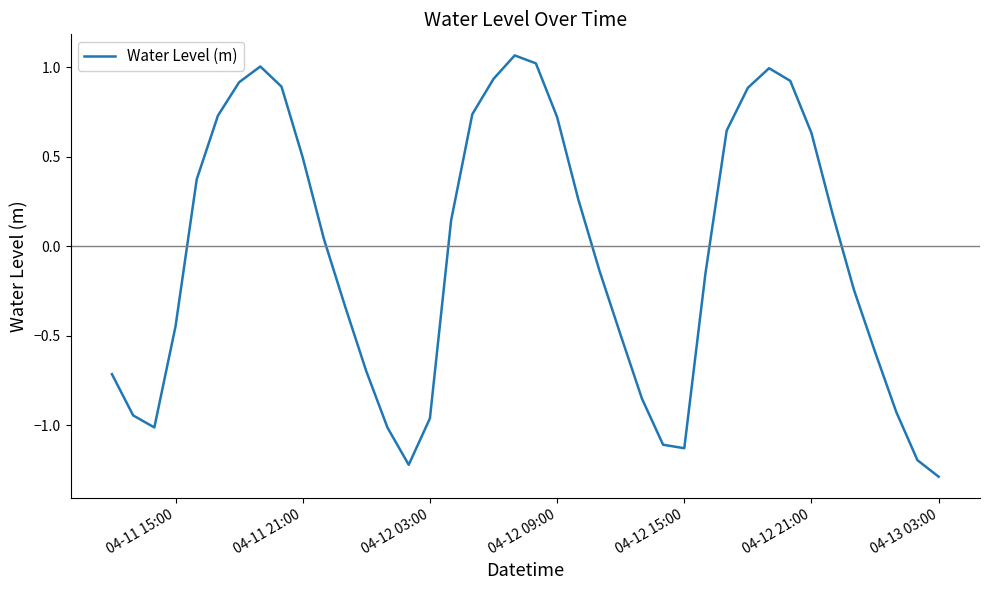

What is the difference between the maximum and minimum values?

2.4